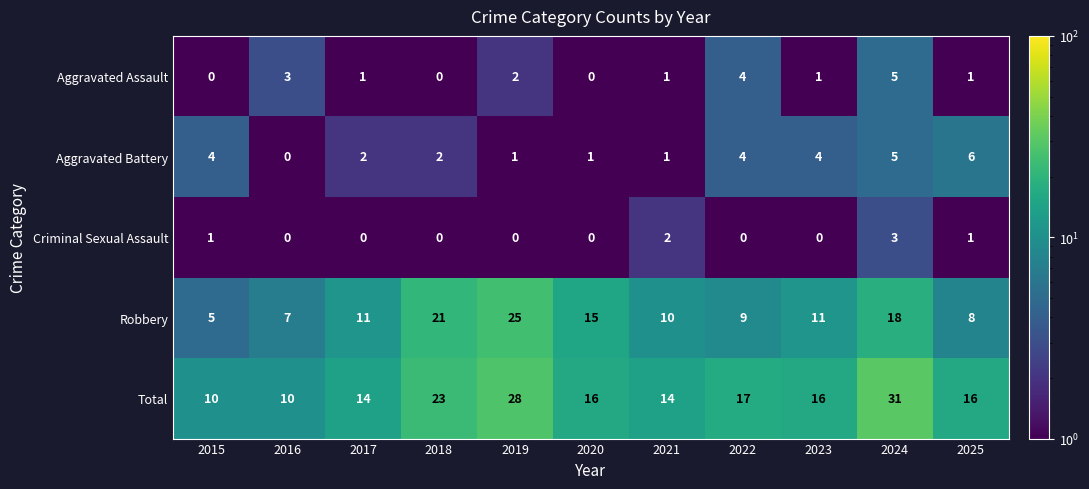

What is the highest value of the Aggravated Assault series?

5